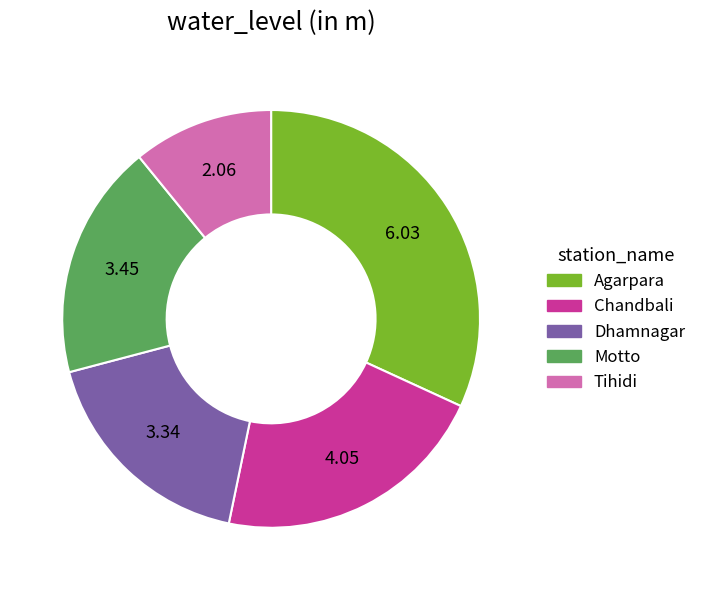

Which has a higher value, Dhamnagar or Agarpara?

Agarpara